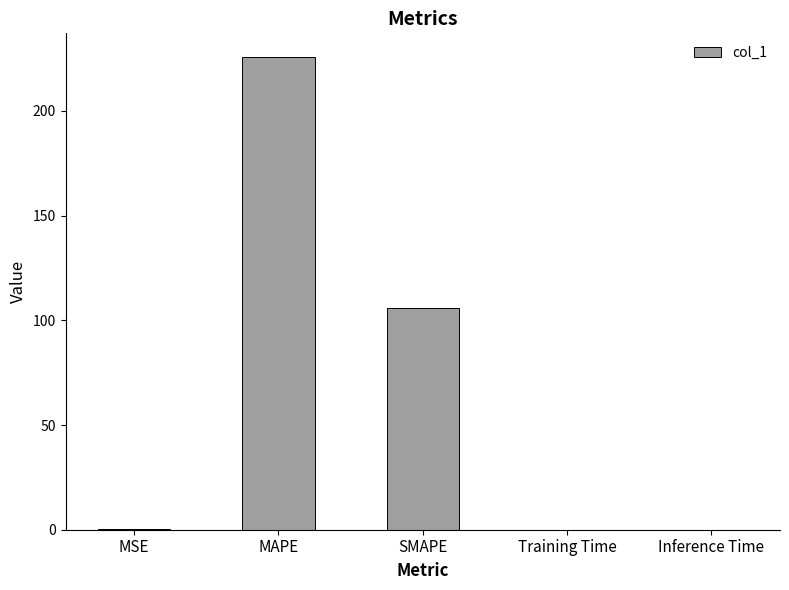

What is the change in value from MAPE to Training Time?

-225.7